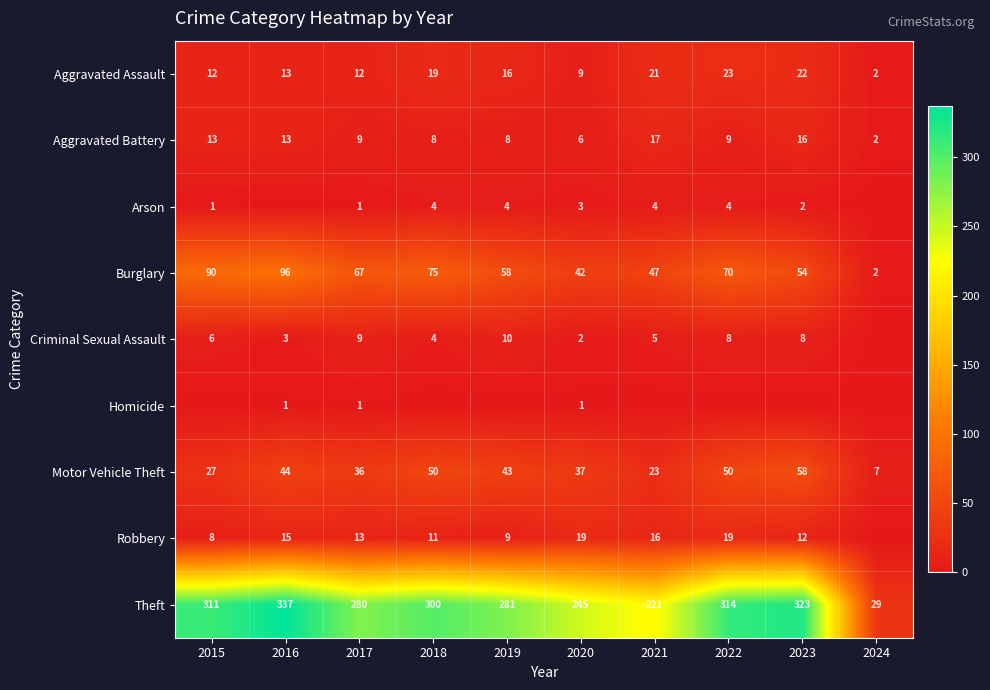

What is the difference between the Theft values at 2018 and 2024?

271